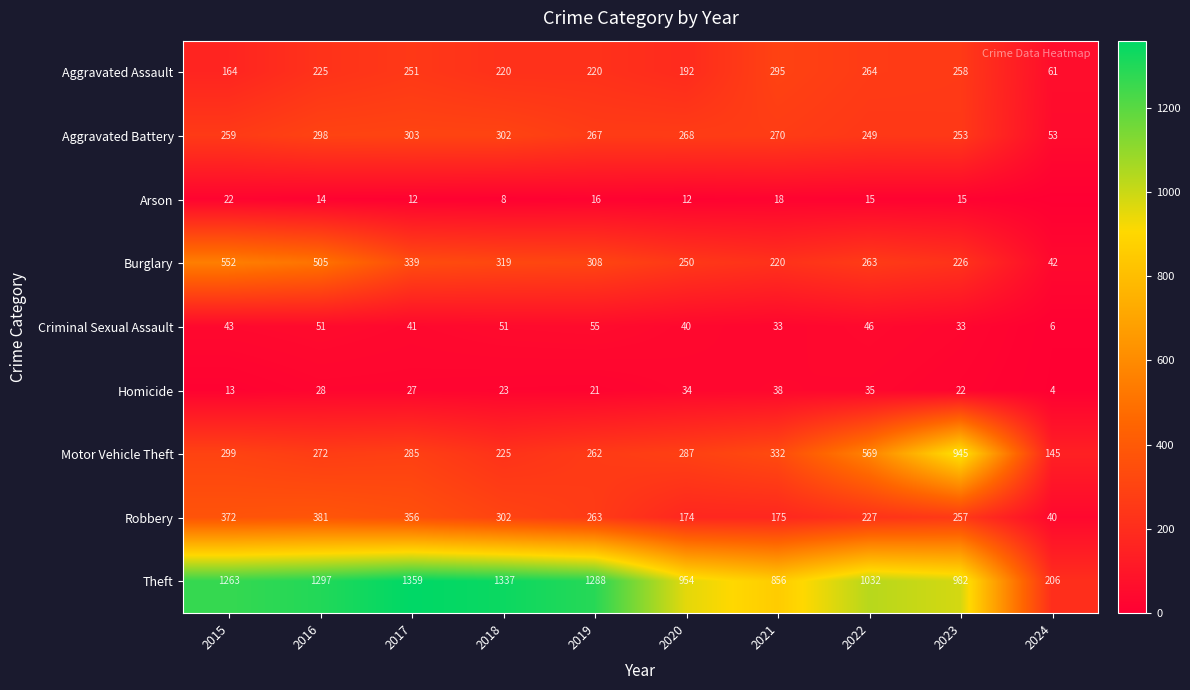

Which series changed the most between 2016 and 2019?

Burglary